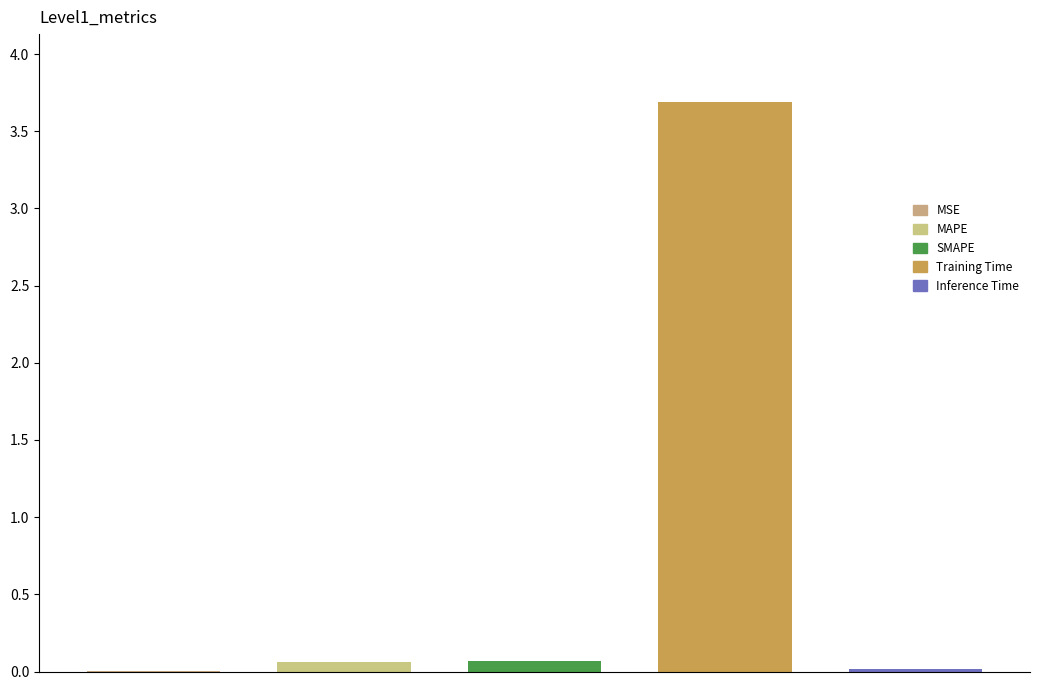

Are the bars horizontal?

No